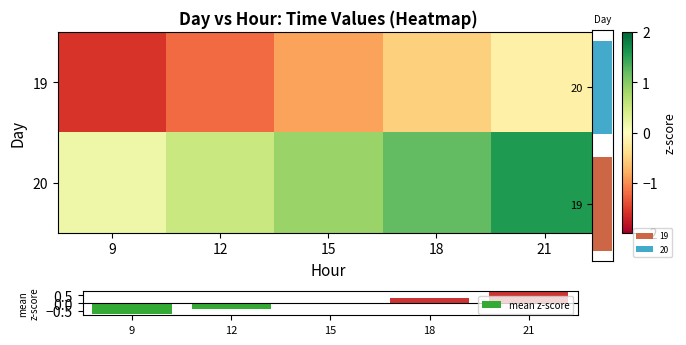

List the labels in order of 19 value, smallest first.

9, 12, 15, 18, 21